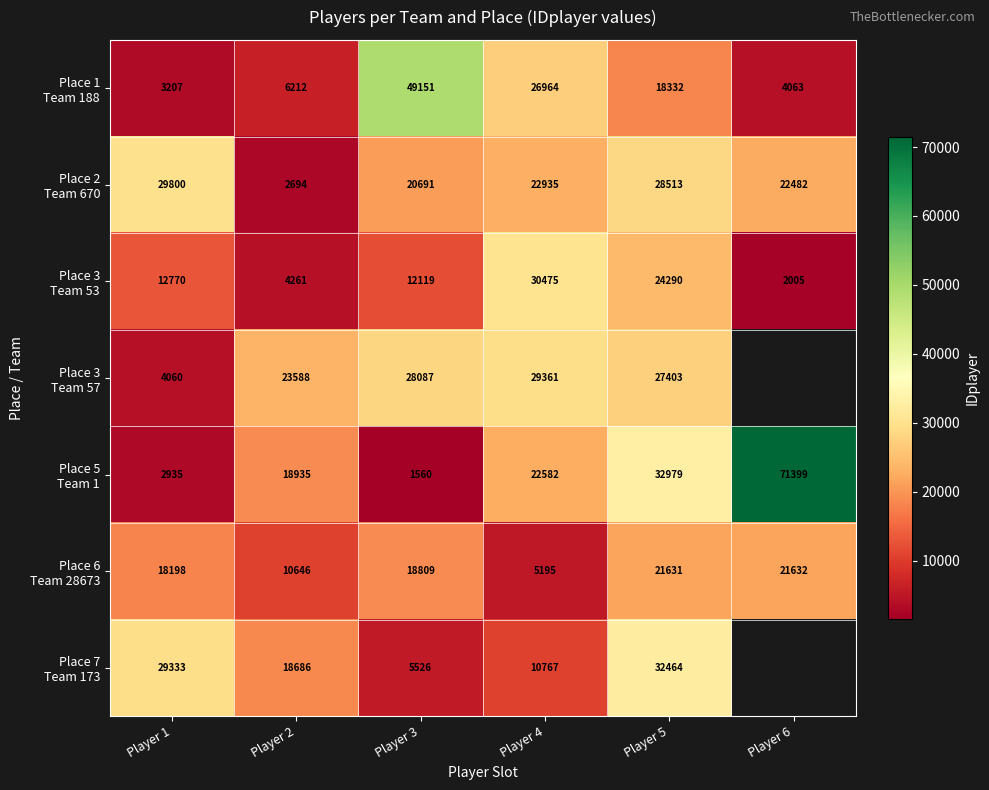

What is the spread (max minus min) of values at Player 5?

14647